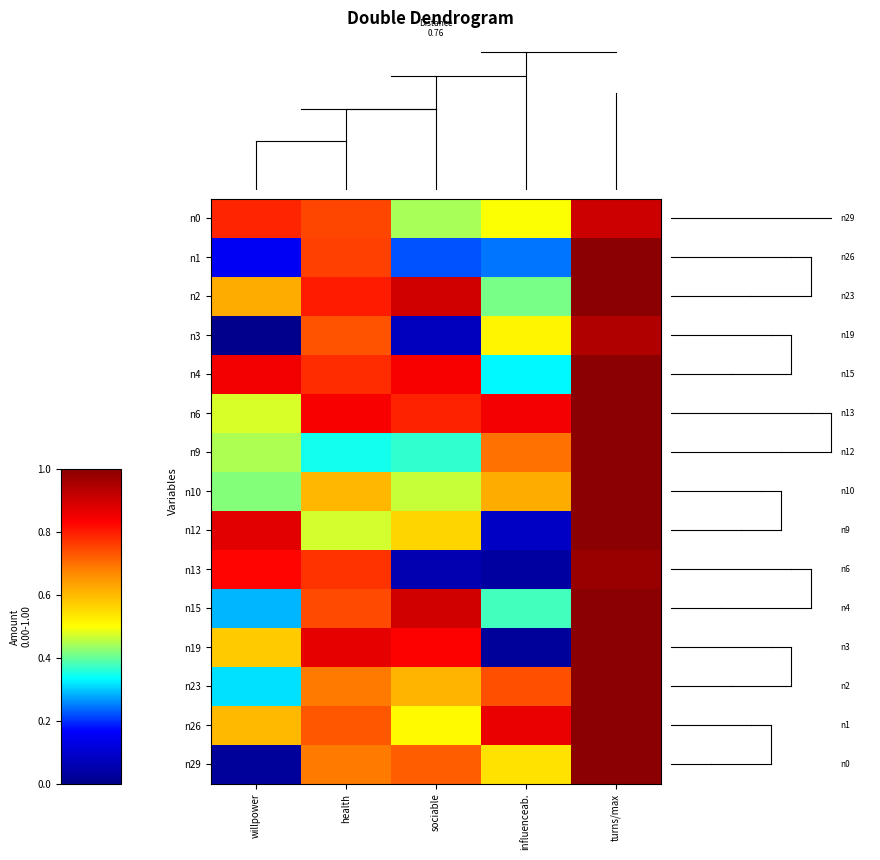

Reading left to right, what are all the values shown in this chart?

n0: willpower=0.8	health=0.7	sociable=0.4	influenceab.=0.5	turns/max=0.9
n1: willpower=0.1	health=0.8	sociable=0.2	influenceab.=0.2	turns/max=1.0
n2: willpower=0.6	health=0.8	sociable=0.9	influenceab.=0.4	turns/max=1.0
n3: willpower=0.0	health=0.7	sociable=0.1	influenceab.=0.5	turns/max=0.9
n4: willpower=0.9	health=0.8	sociable=0.8	influenceab.=0.3	turns/max=1.0
n6: willpower=0.5	health=0.8	sociable=0.8	influenceab.=0.8	turns/max=1.0
n9: willpower=0.4	health=0.3	sociable=0.4	influenceab.=0.7	turns/max=1.0
n10: willpower=0.4	health=0.6	sociable=0.5	influenceab.=0.6	turns/max=1.0
n12: willpower=0.9	health=0.5	sociable=0.6	influenceab.=0.1	turns/max=1.0
n13: willpower=0.8	health=0.8	sociable=0.1	influenceab.=0.0	turns/max=1.0
n15: willpower=0.3	health=0.7	sociable=0.9	influenceab.=0.4	turns/max=1.0
n19: willpower=0.6	health=0.9	sociable=0.8	influenceab.=0.0	turns/max=1.0
n23: willpower=0.3	health=0.7	sociable=0.6	influenceab.=0.7	turns/max=1.0
n26: willpower=0.6	health=0.7	sociable=0.5	influenceab.=0.9	turns/max=1.0
n29: willpower=0.0	health=0.7	sociable=0.7	influenceab.=0.5	turns/max=1.0